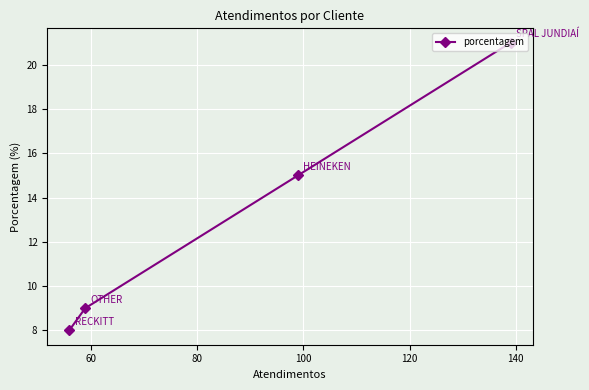

True or false: there are more than 1 points higher than both neighbors.

False